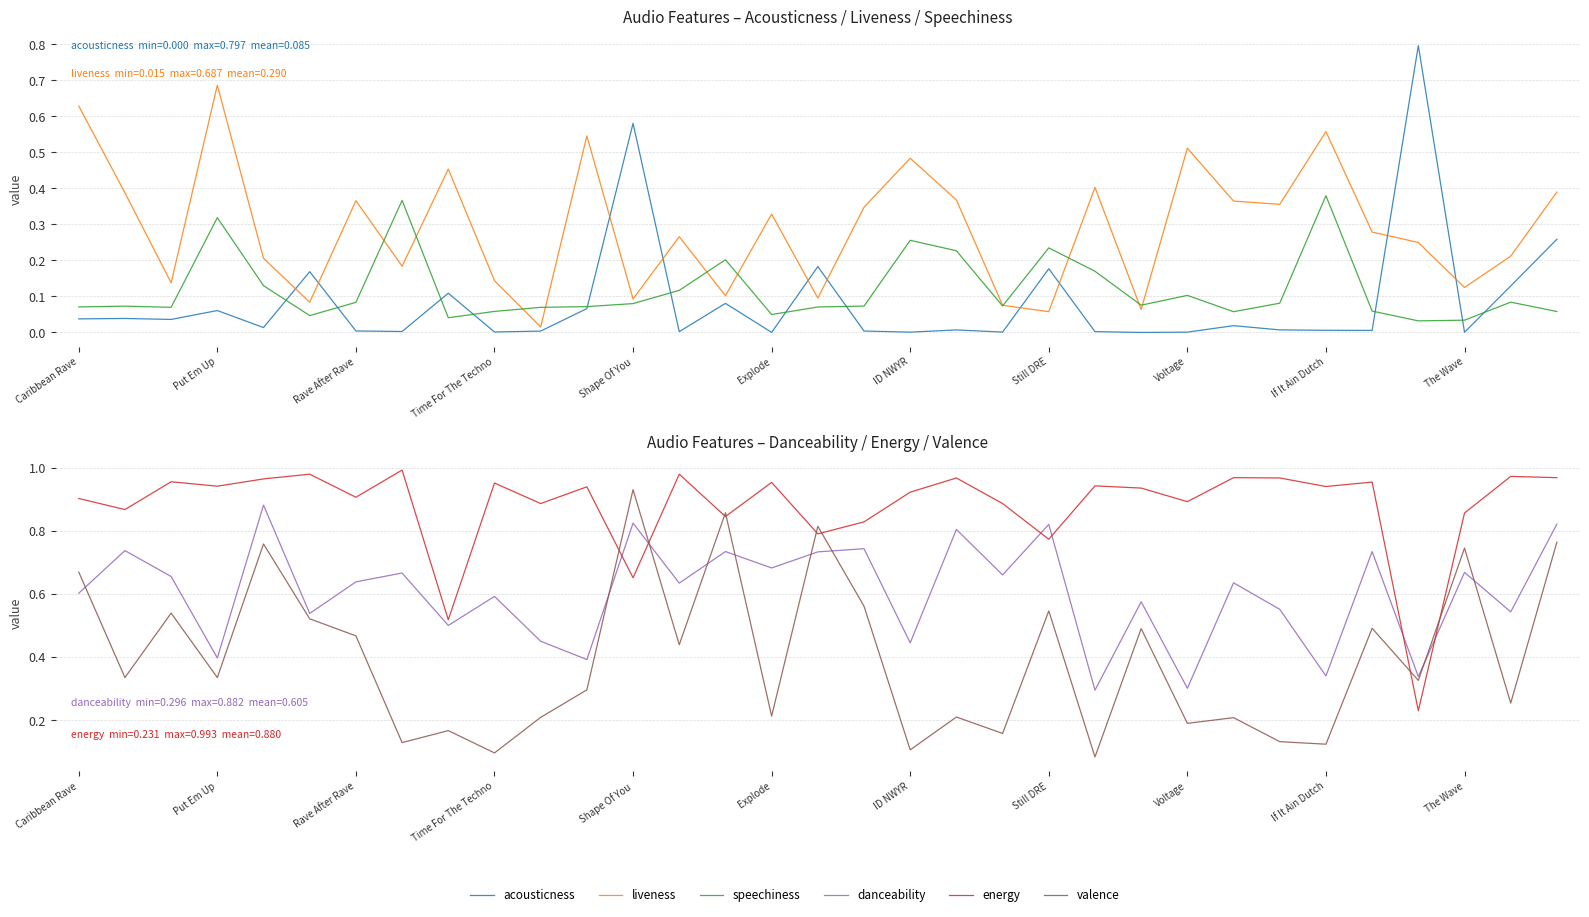

What is the average value of the speechiness series?

0.1